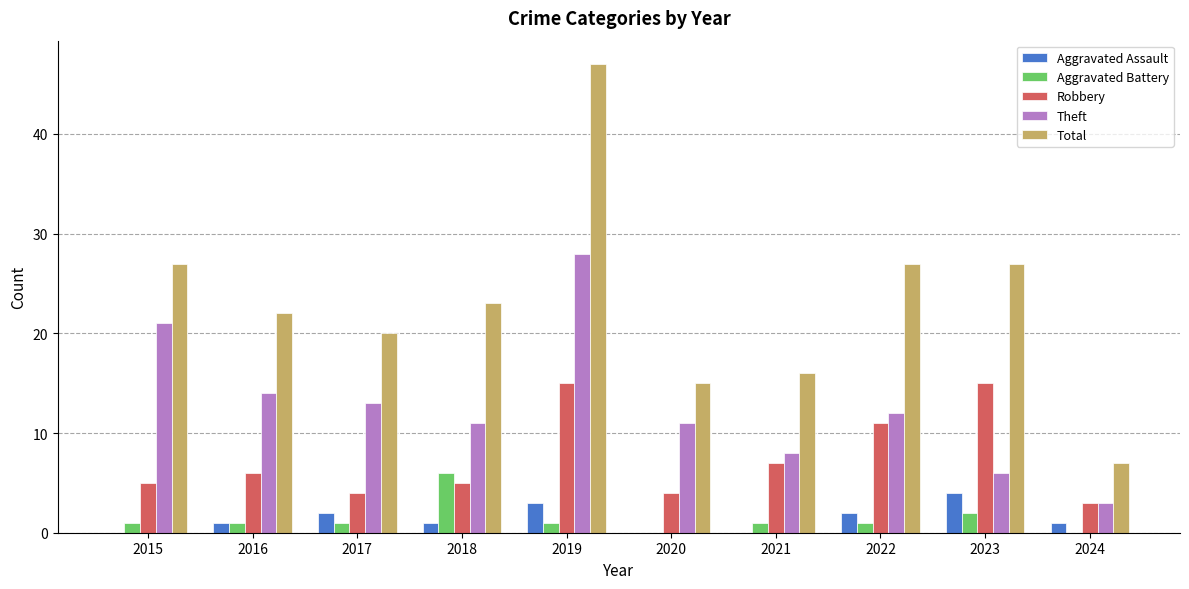

The value of Aggravated Assault at 2015 is 0. True or false?

True